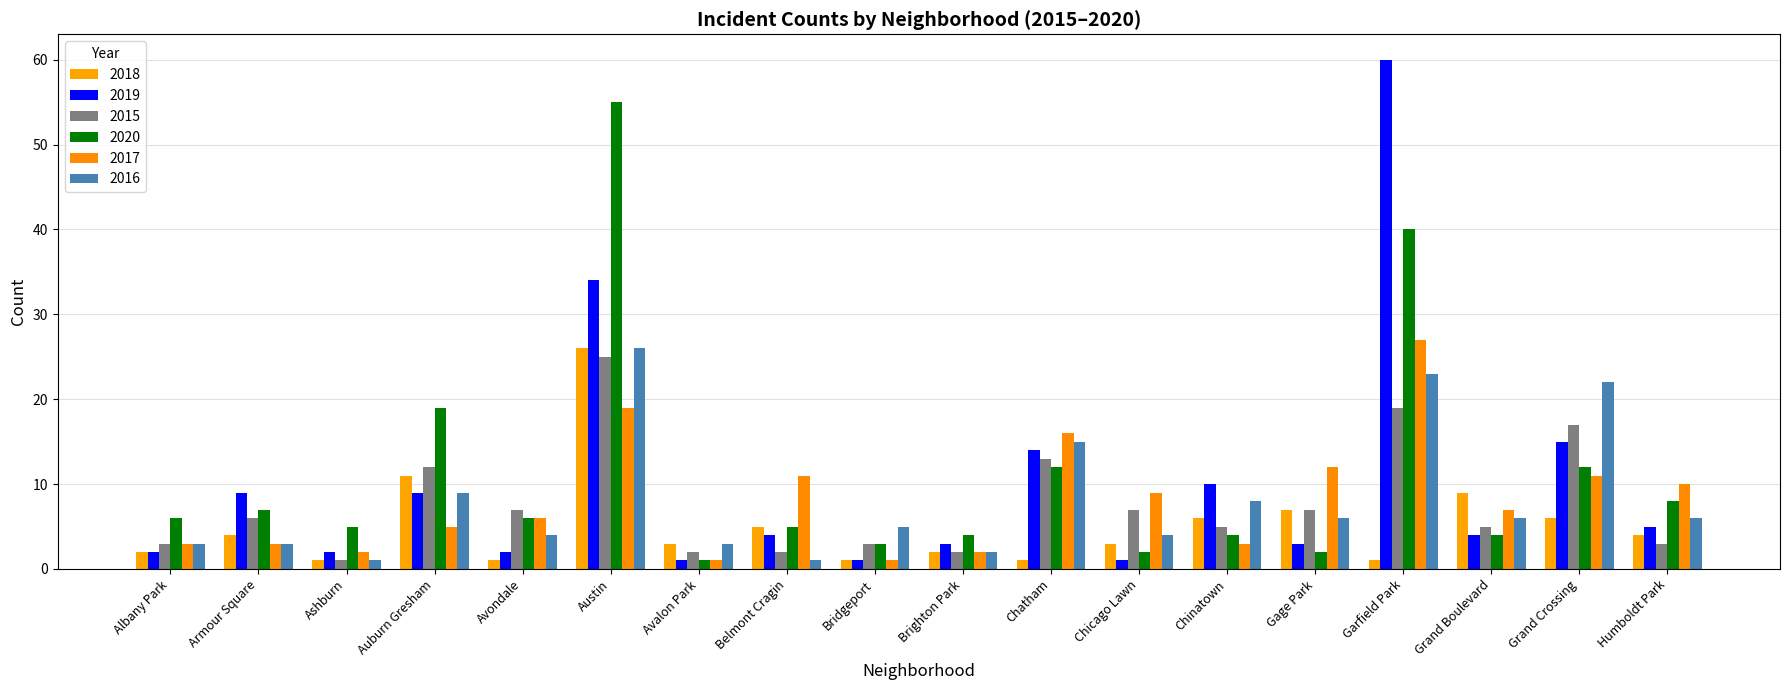

What is the difference between the maximum and minimum values in the 2019 series?

59